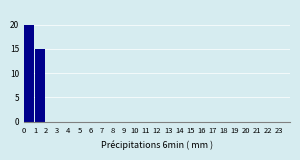

Reading left to right, list every bar in this chart as the range it spans on the x-axis followed by its height. The values are not printed on the chart, so give them approximately, as read against the axis.

0 to 1: 20
1 to 2: 15
2 to 3: 0
3 to 4: 0
4 to 5: 0
5 to 6: 0
6 to 7: 0
7 to 8: 0
8 to 9: 0
9 to 10: 0
10 to 11: 0
11 to 12: 0
12 to 13: 0
13 to 14: 0
14 to 15: 0
15 to 16: 0
16 to 17: 0
17 to 18: 0
18 to 19: 0
19 to 20: 0
20 to 21: 0
21 to 22: 0
22 to 23: 0
23 to 24: 0